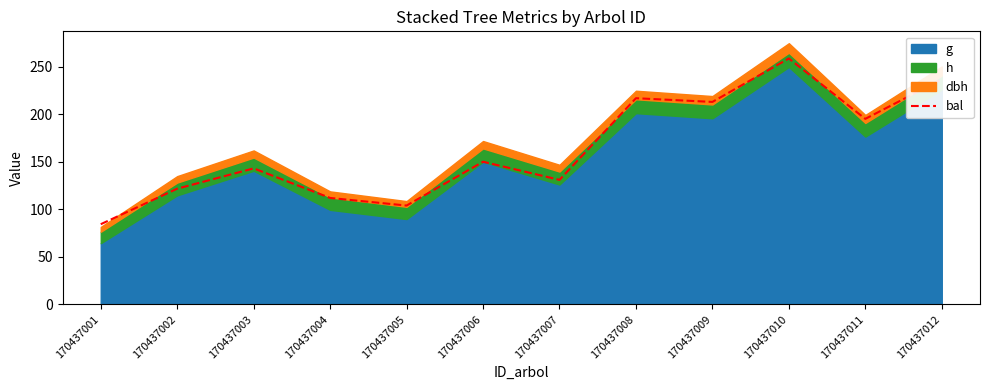

True or false: the data shows 121.9 at 170437002.

True